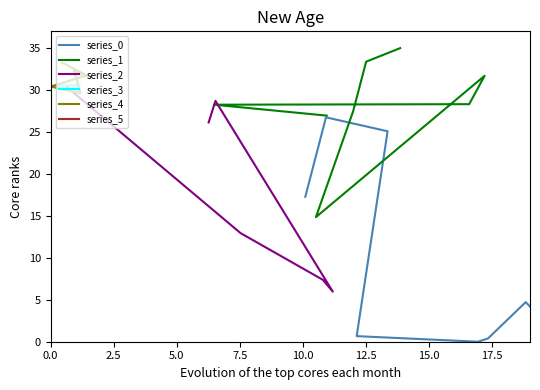

What is the sum of all series_1 values?

225.9